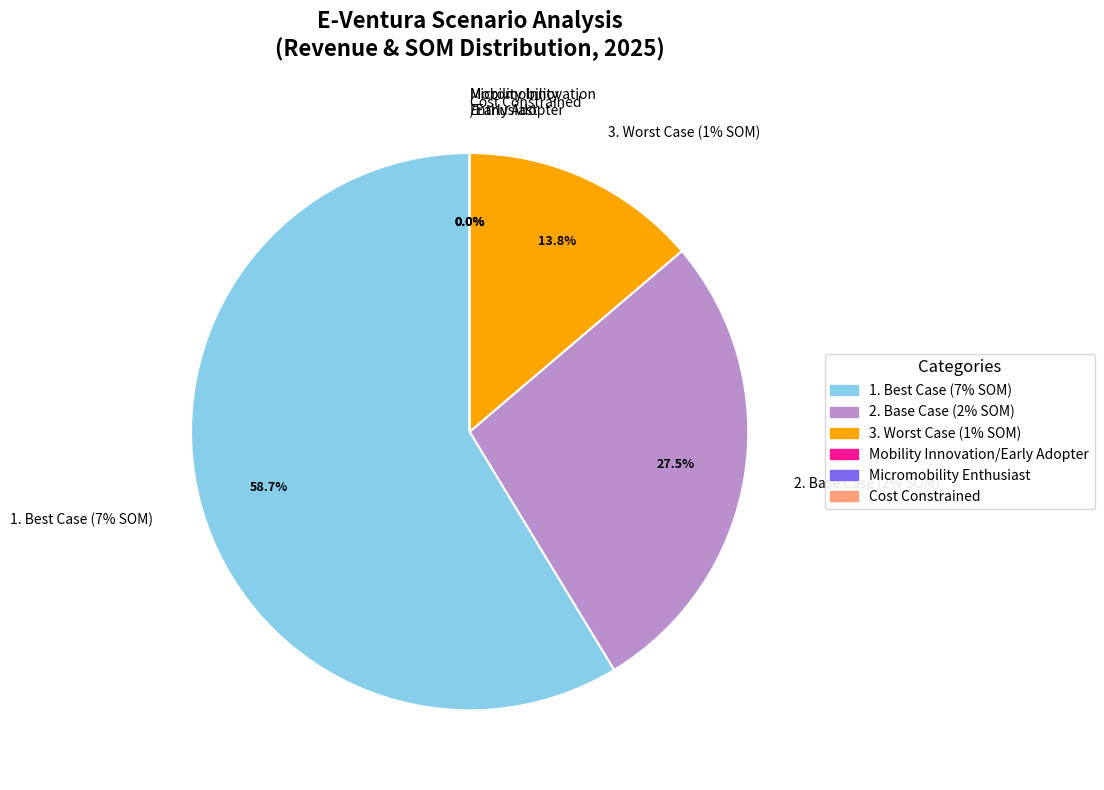

How many segments does this pie chart have?

6